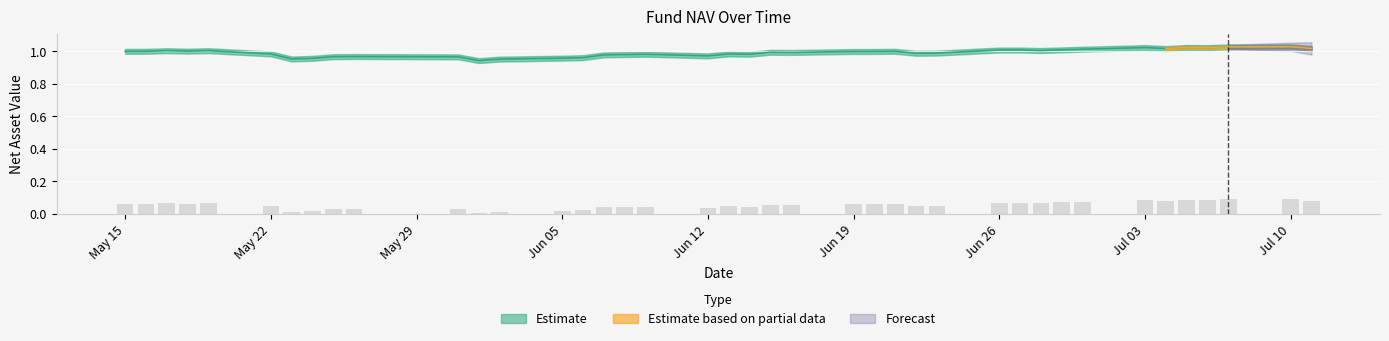

What is the label of the 15th bar from the left?

2017-06-06